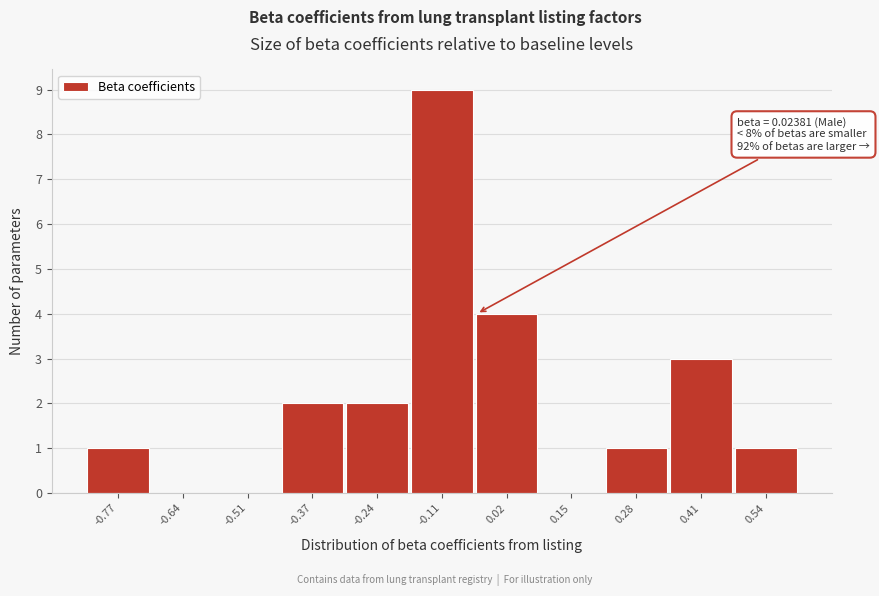

Reading left to right, extract all data points from this chart.

-0.77=1	-0.64=0	-0.51=0	-0.37=2	-0.24=2	-0.11=9	0.02=4	0.15=0	0.28=1	0.41=3	0.54=1